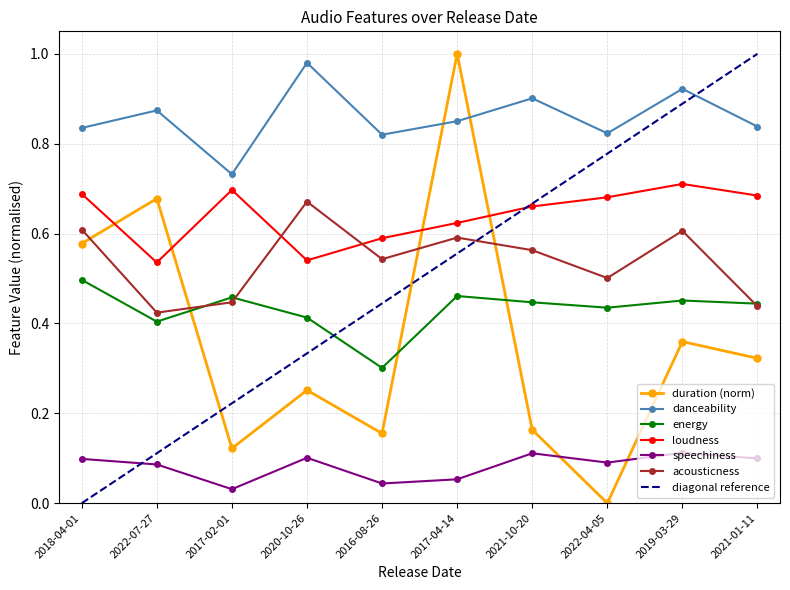

Is it true that speechiness equals 0.0 at 2017-02-01?

True